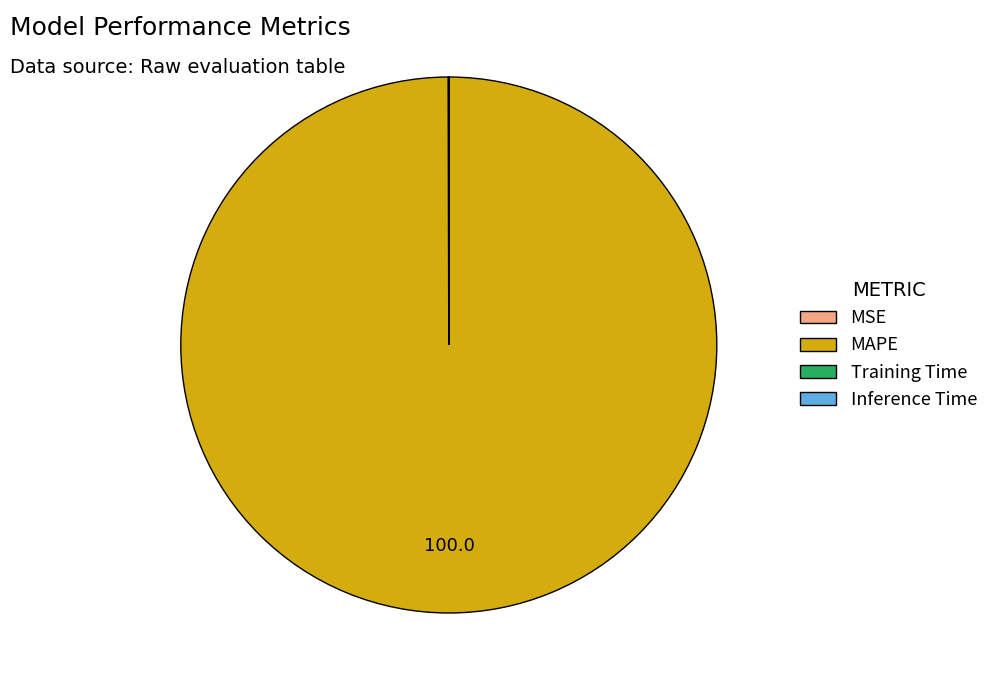

Which slice is the largest?

MAPE